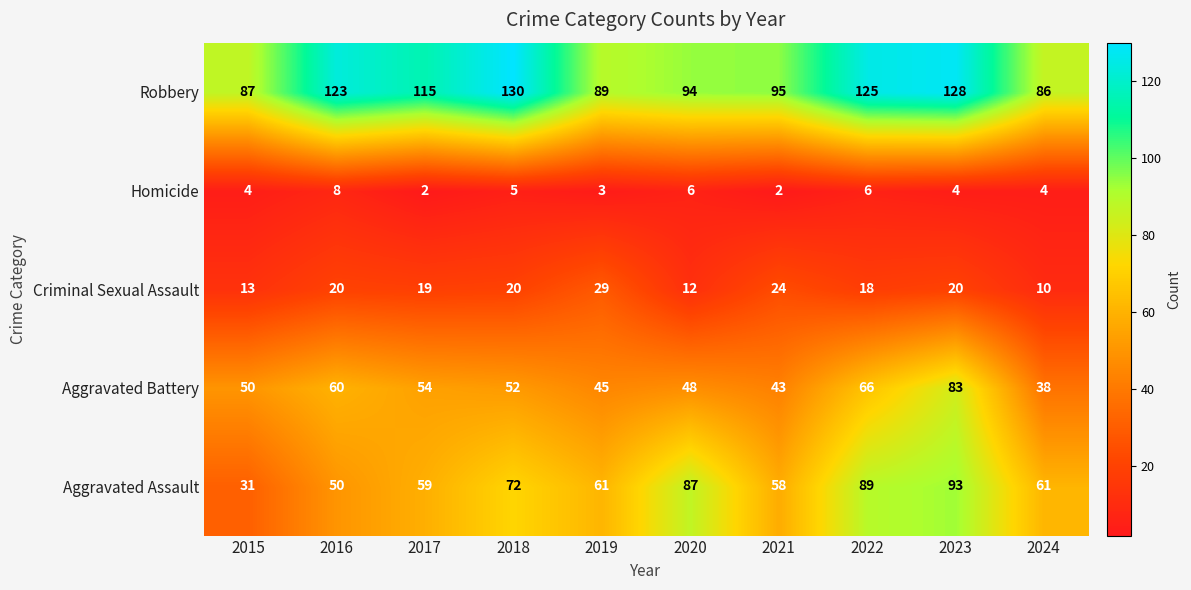

What is the total value across all series at 2017?

249